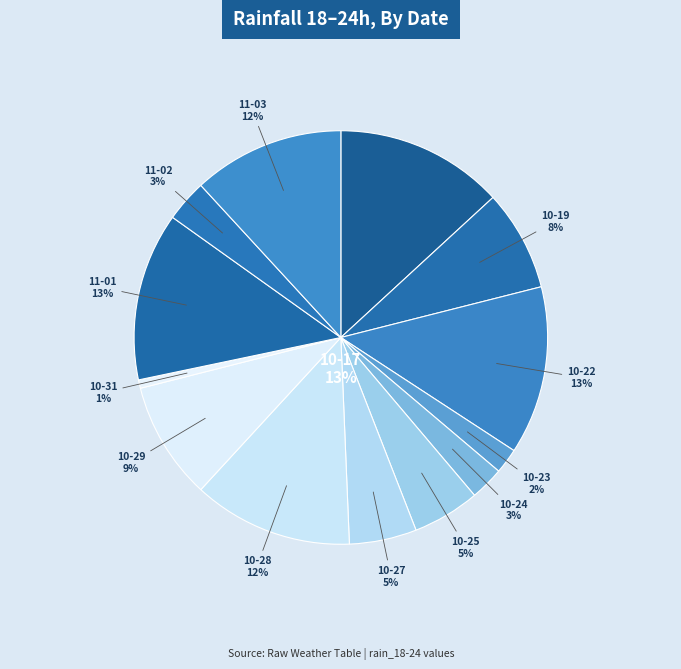

Count the number of slices in the pie.

13